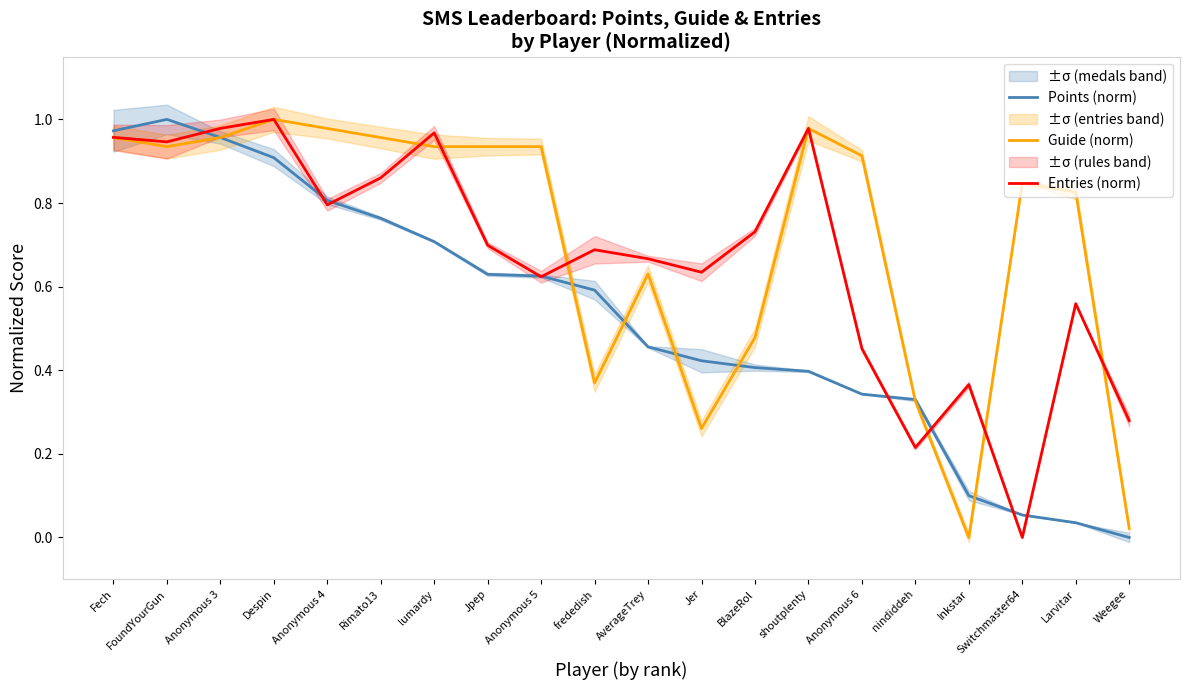

What is the difference between the maximum and second lowest values in the Guide (norm) series?

1.0